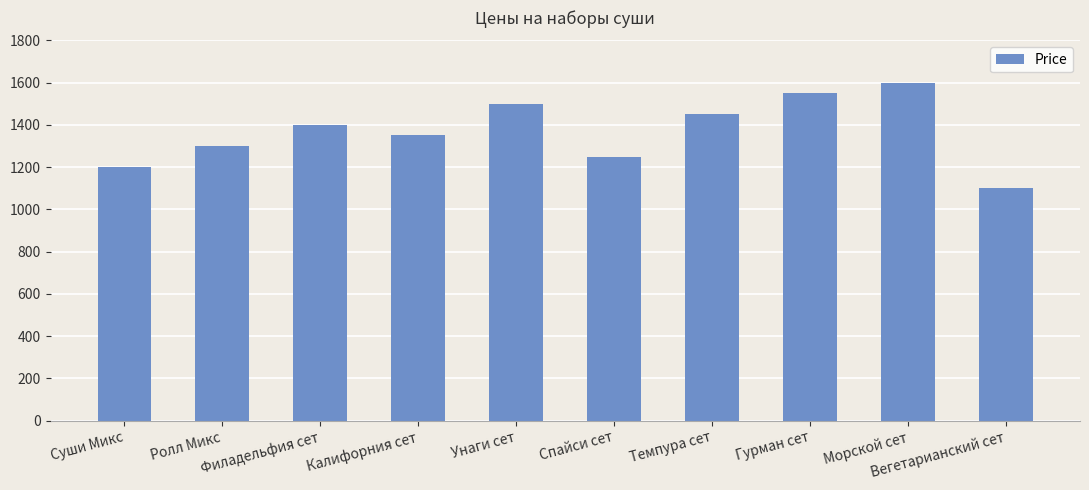

What is the value of the 1st bar from the left?

1200